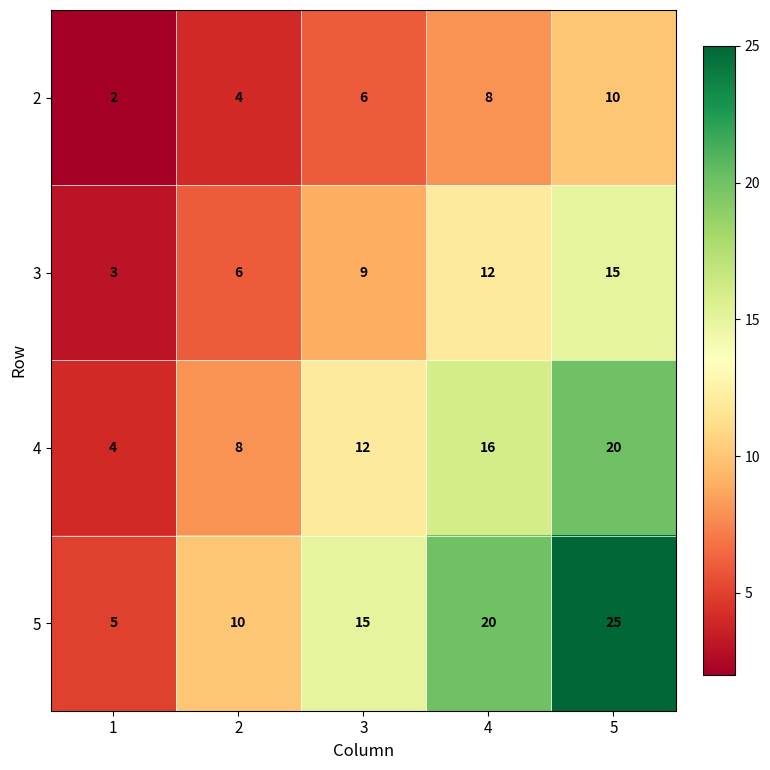

Reading left to right, transcribe all the data shown in this chart.

2: 1=2	2=4	3=6	4=8	5=10
3: 1=3	2=6	3=9	4=12	5=15
4: 1=4	2=8	3=12	4=16	5=20
5: 1=5	2=10	3=15	4=20	5=25